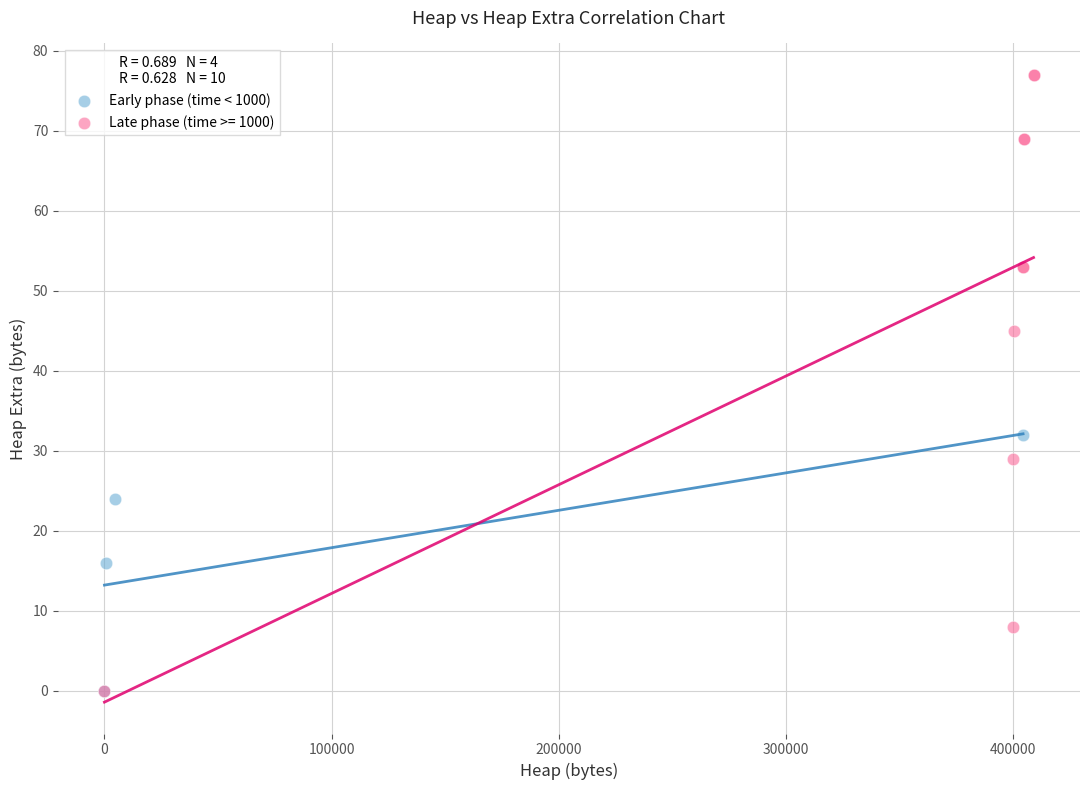

Which series reaches the maximum Y coordinate?

Late phase (time >= 1000)